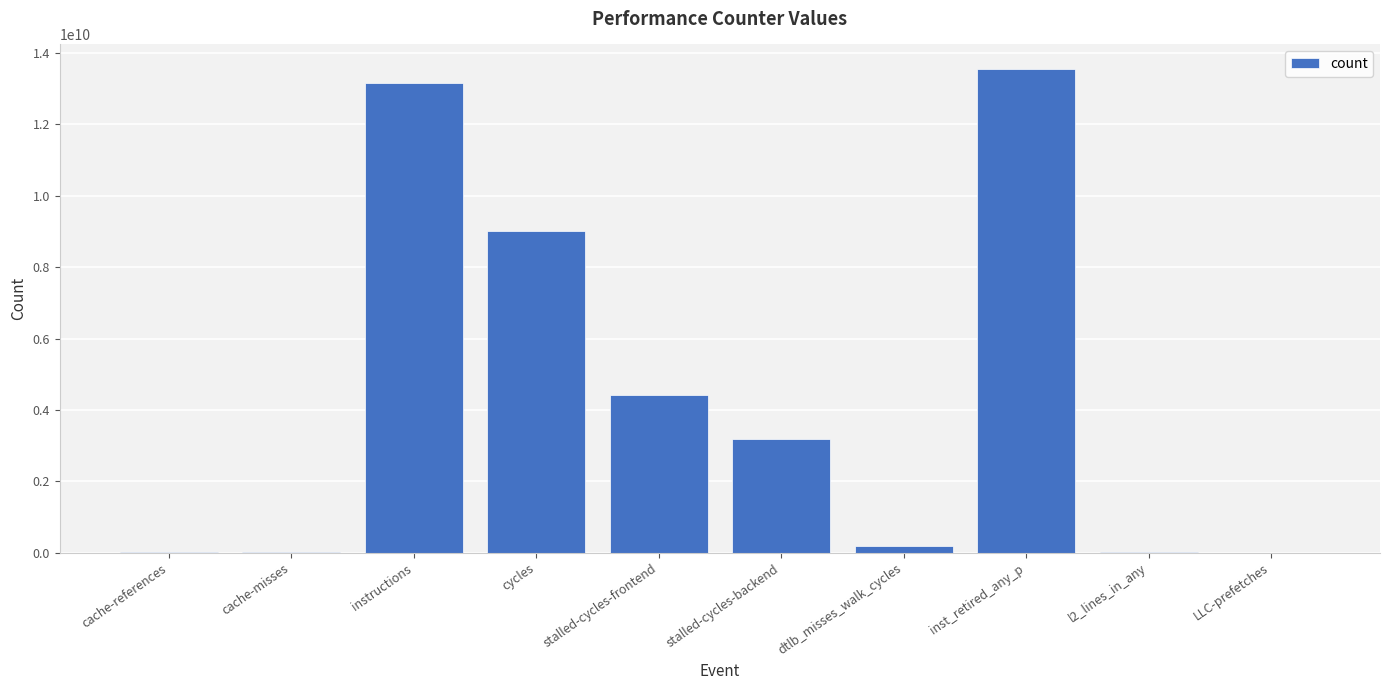

What is the ratio of the value at cycles to the value at instructions?

0.7